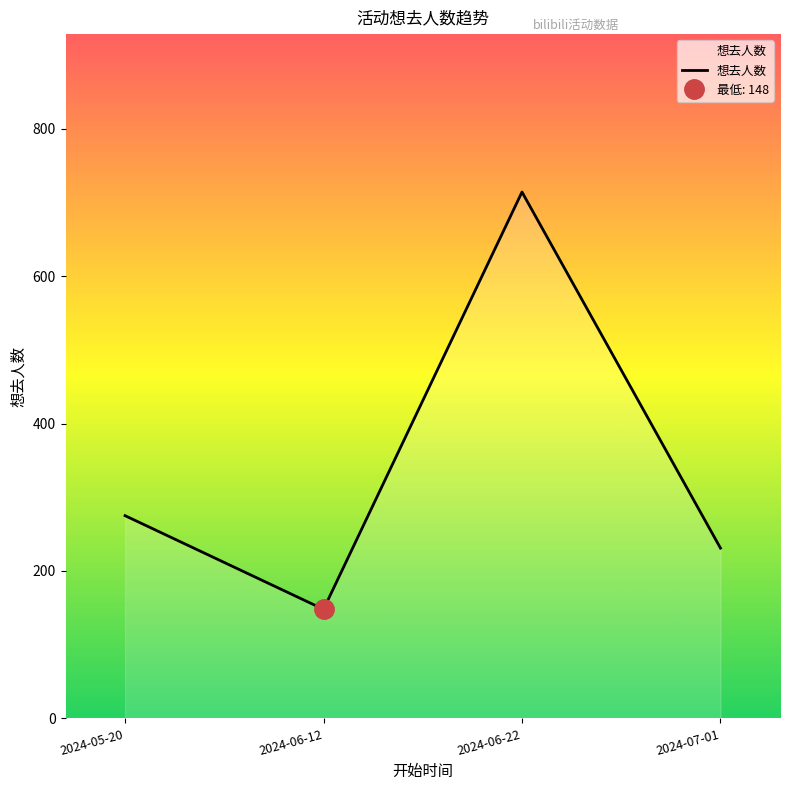

How many interior local peaks (higher than both neighbors) does the data have?

1